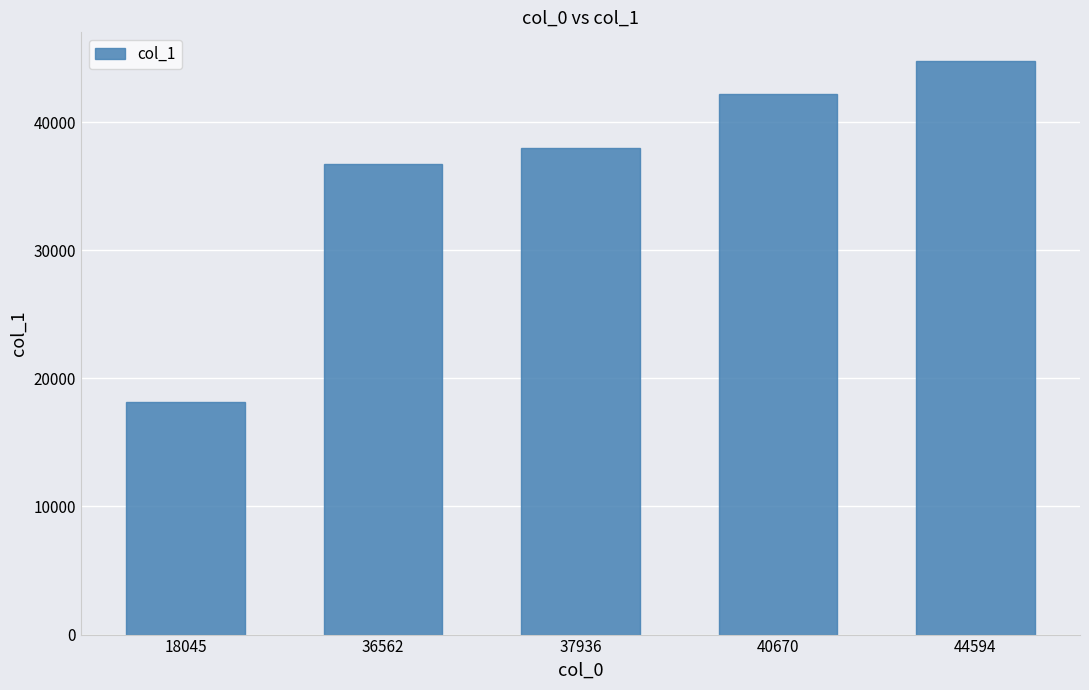

What is the smallest value displayed?

18156